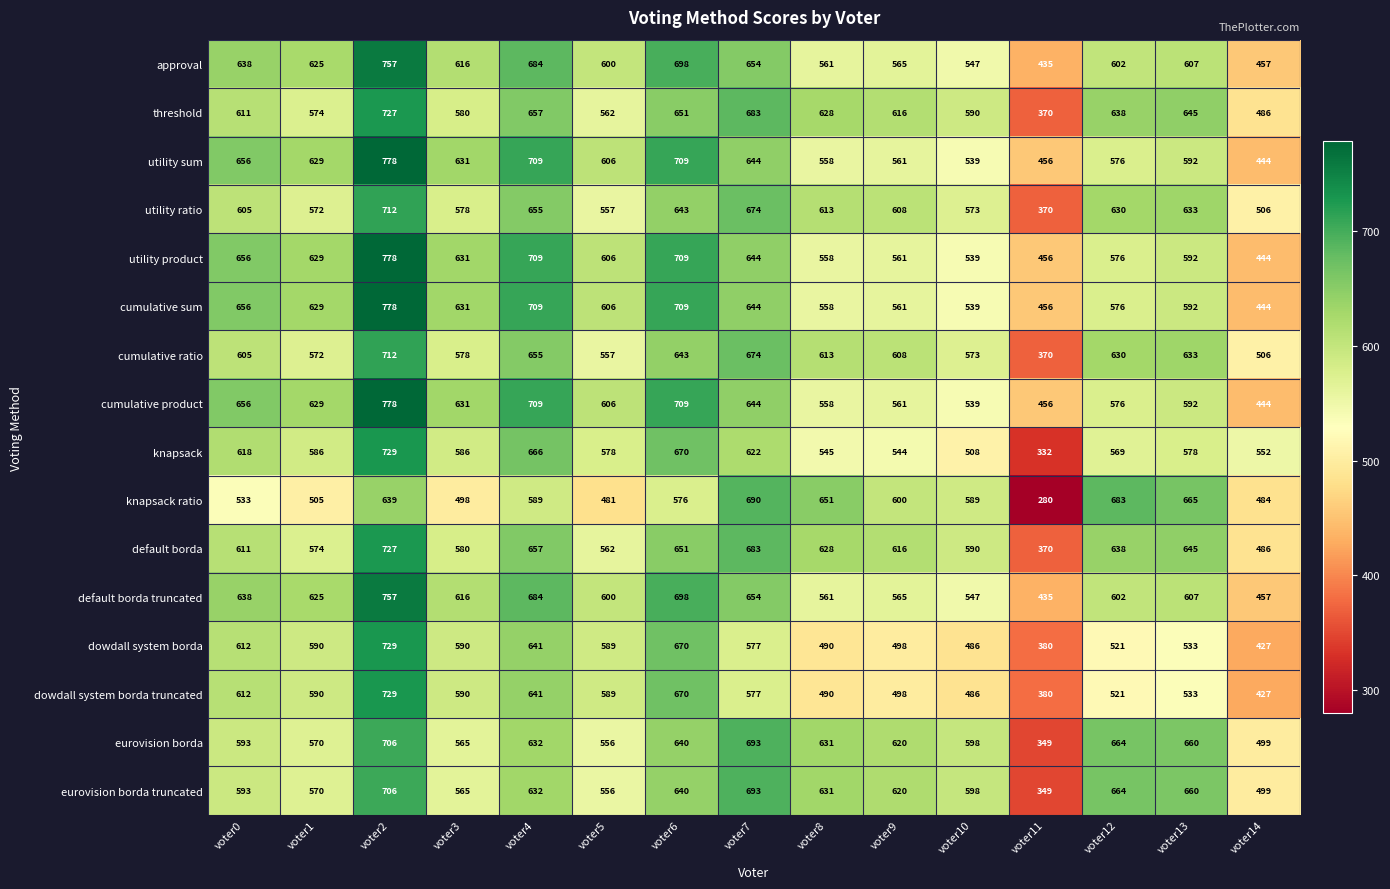

Which series has the largest range (max minus min)?

knapsack ratio